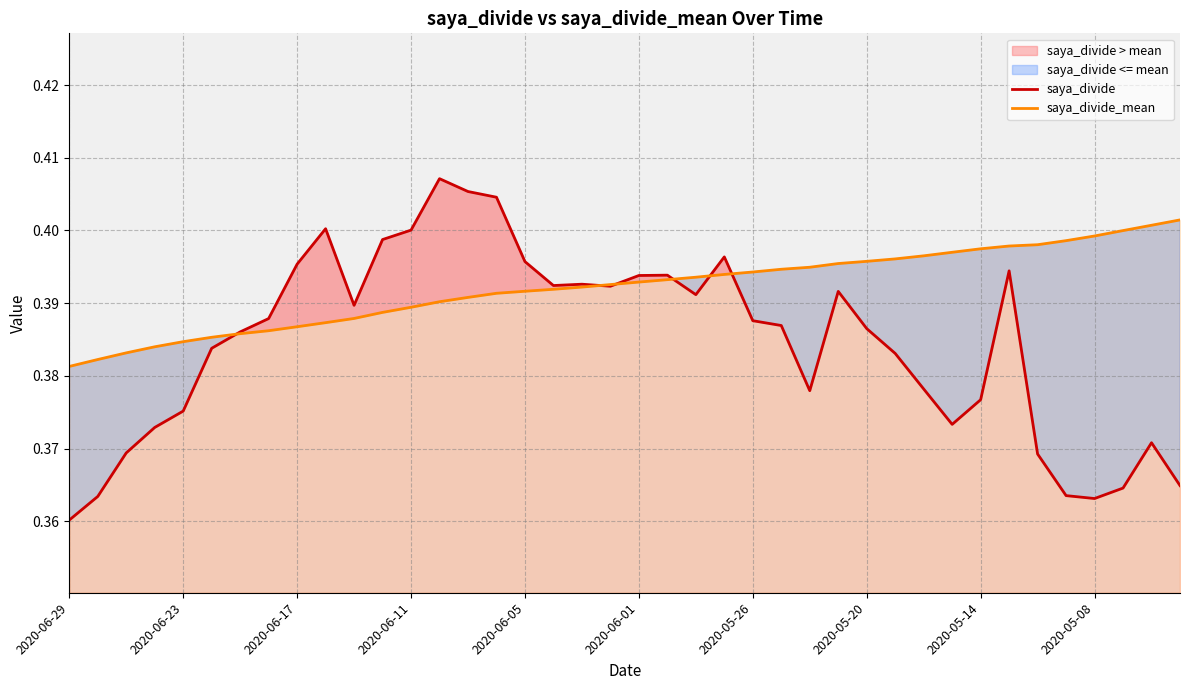

Where is saya_divide nearest to the value 0?

2020-06-29